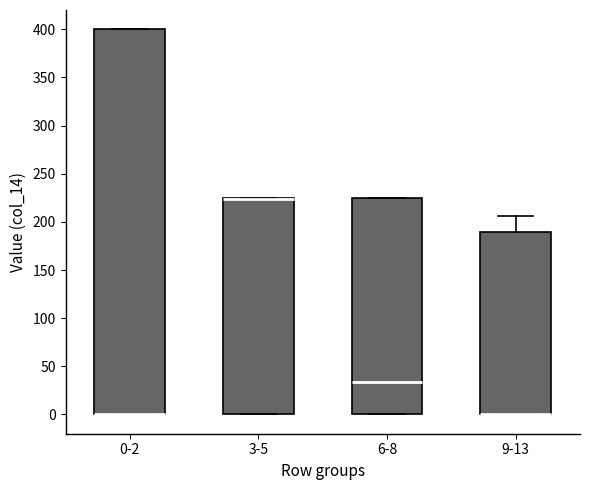

Which box is the tallest, from its lower edge to its upper edge?

0-2